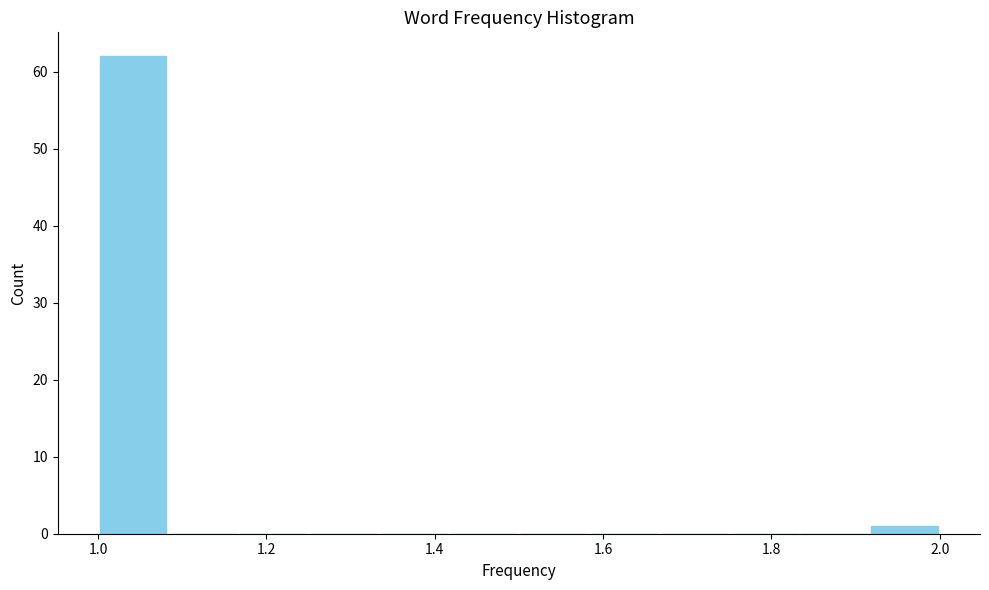

What is the height of the bar covering 1.92 to 2.00 on the x-axis? Neither the bar edges nor the heights are printed on the chart, so give them approximately, as read against the axes.

1